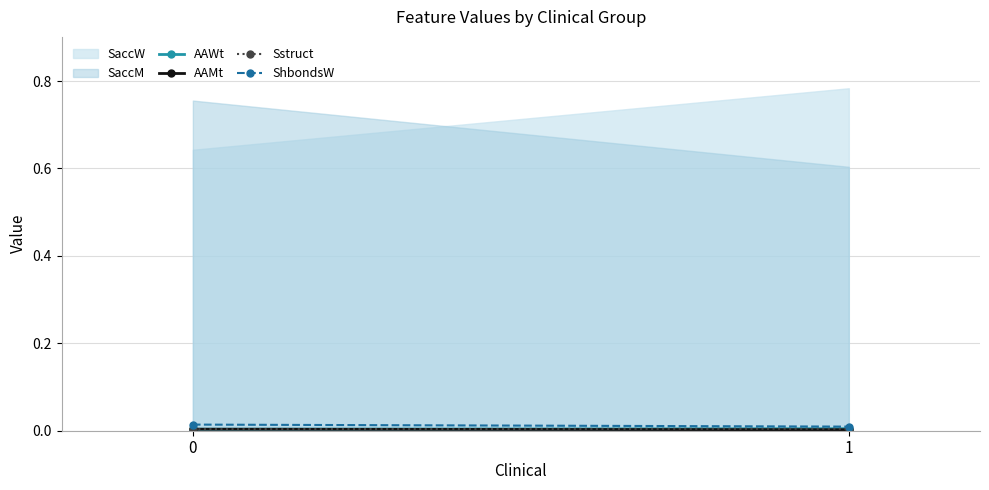

List the series in order of their peak value, highest first.

SaccW, SaccM